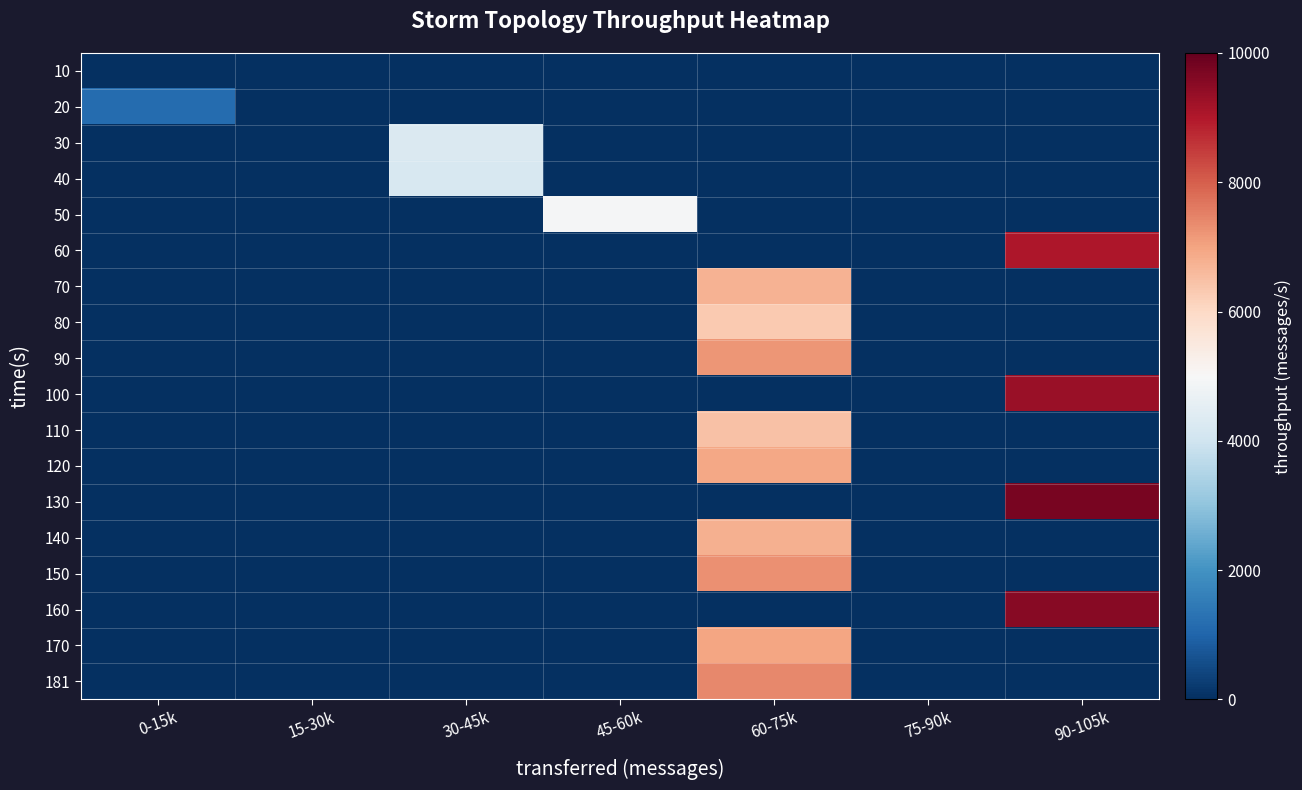

Rank the series at 0-15k from highest to lowest value.

20, 10, 30, 40, 50, 60, 70, 80, 90, 100, 110, 120, 130, 140, 150, 160, 170, 181